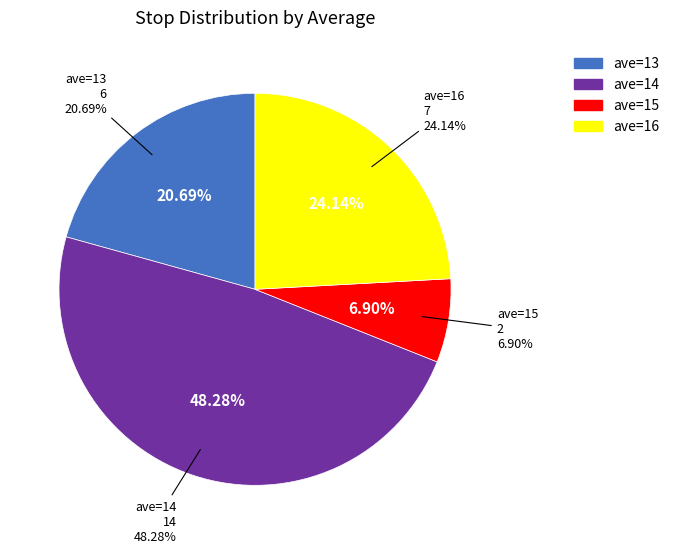

Which slice is the smallest?

ave=15